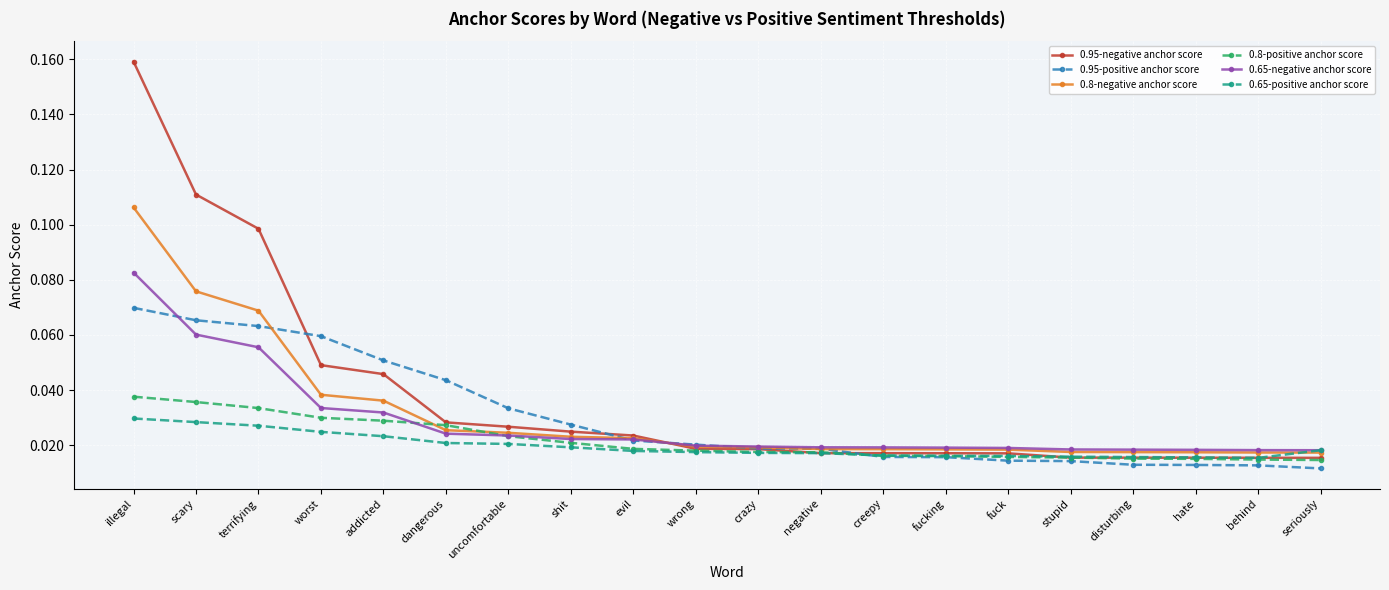

At which label does 0.95-positive anchor score reach its peak?

illegal